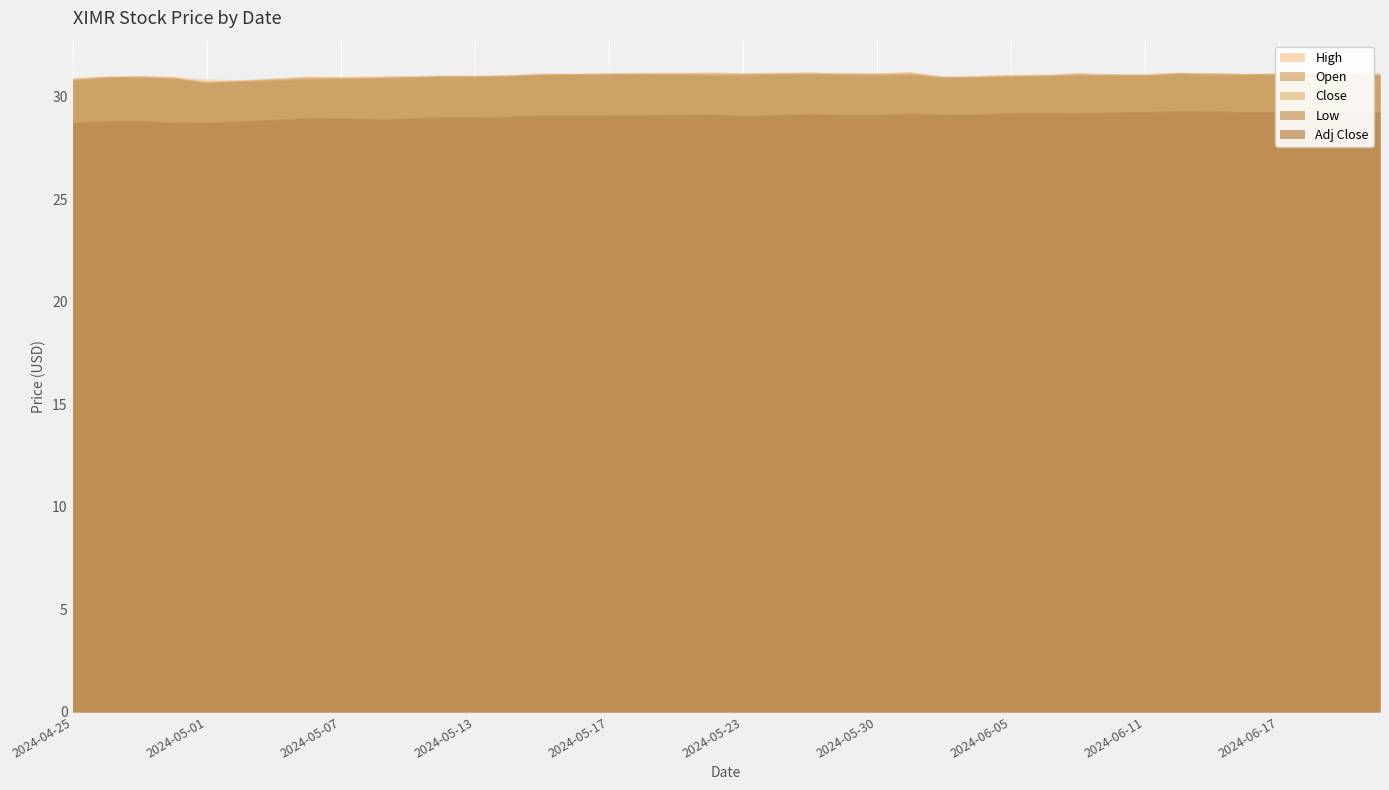

True or false: Low and Open intersect in this chart.

False